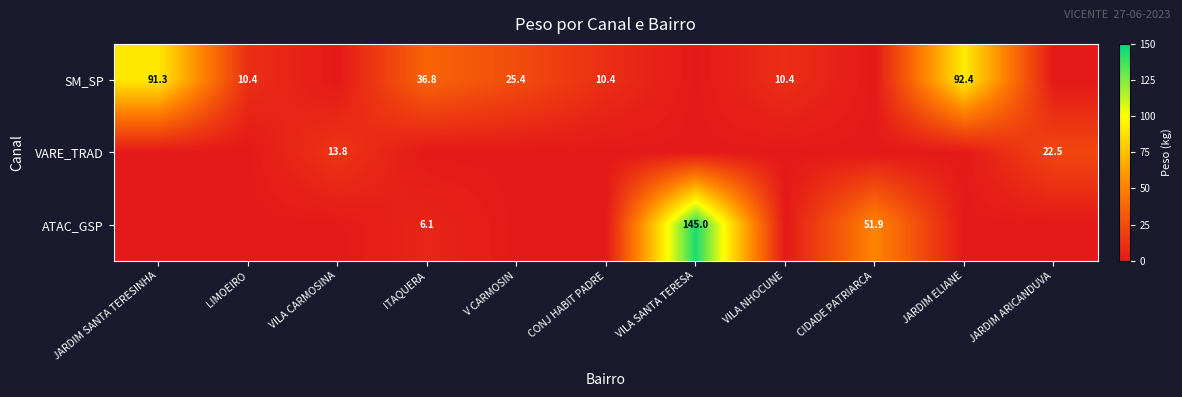

Is it true that SM_SP equals 44.3 at V CARMOSIN?

False